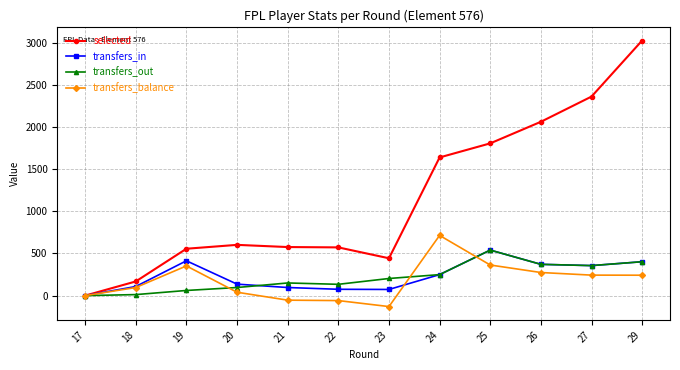

Which series has the largest range (max minus min)?

selected